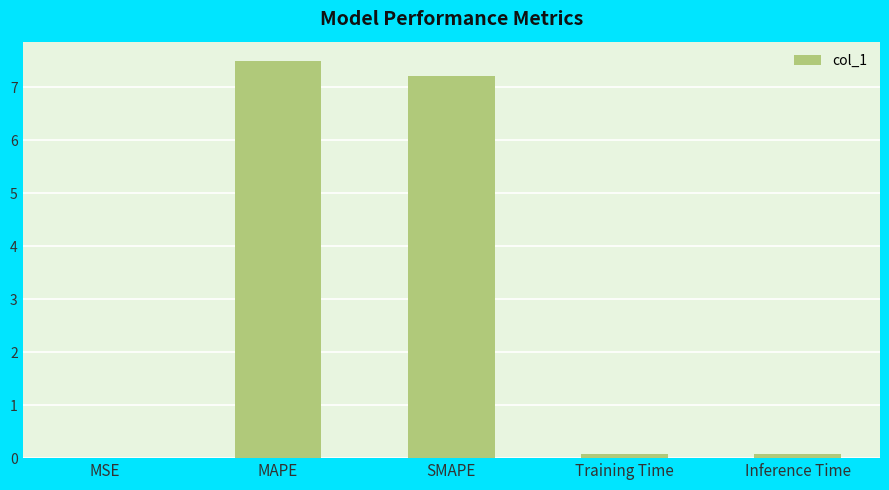

What is the approximate value at MAPE?

7.5